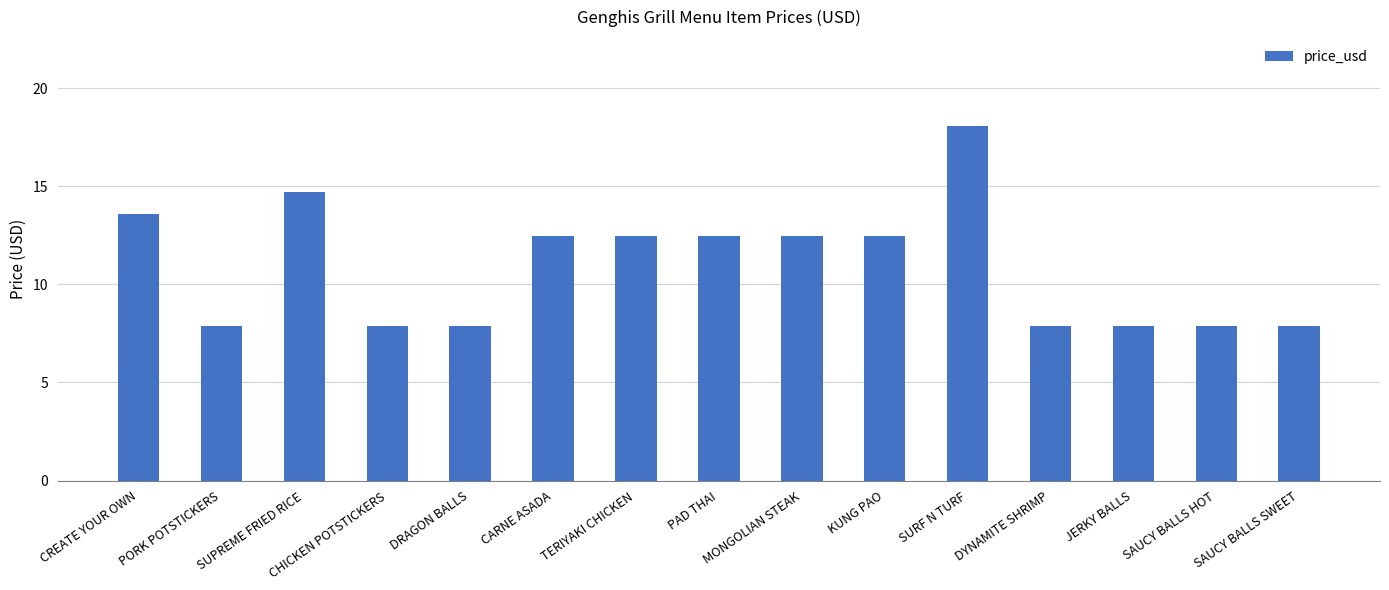

What is the smallest value displayed?

7.9